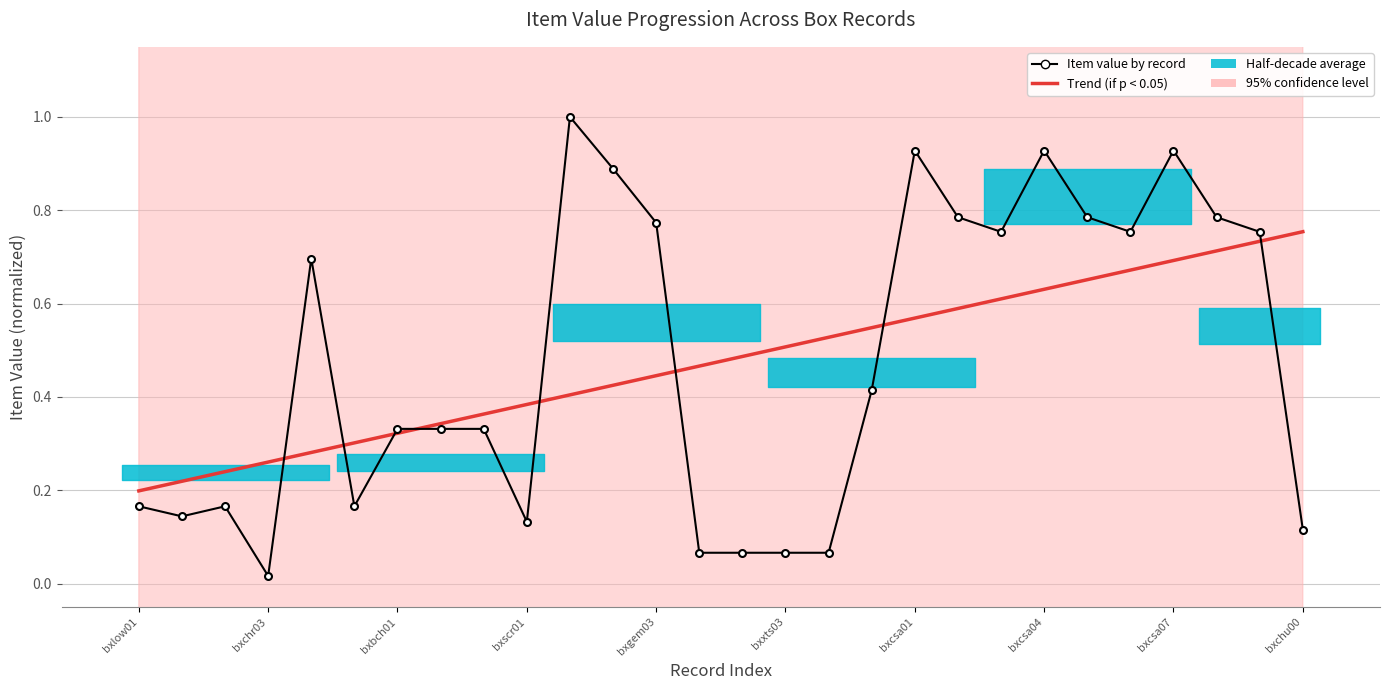

What position from the left is 20?

21